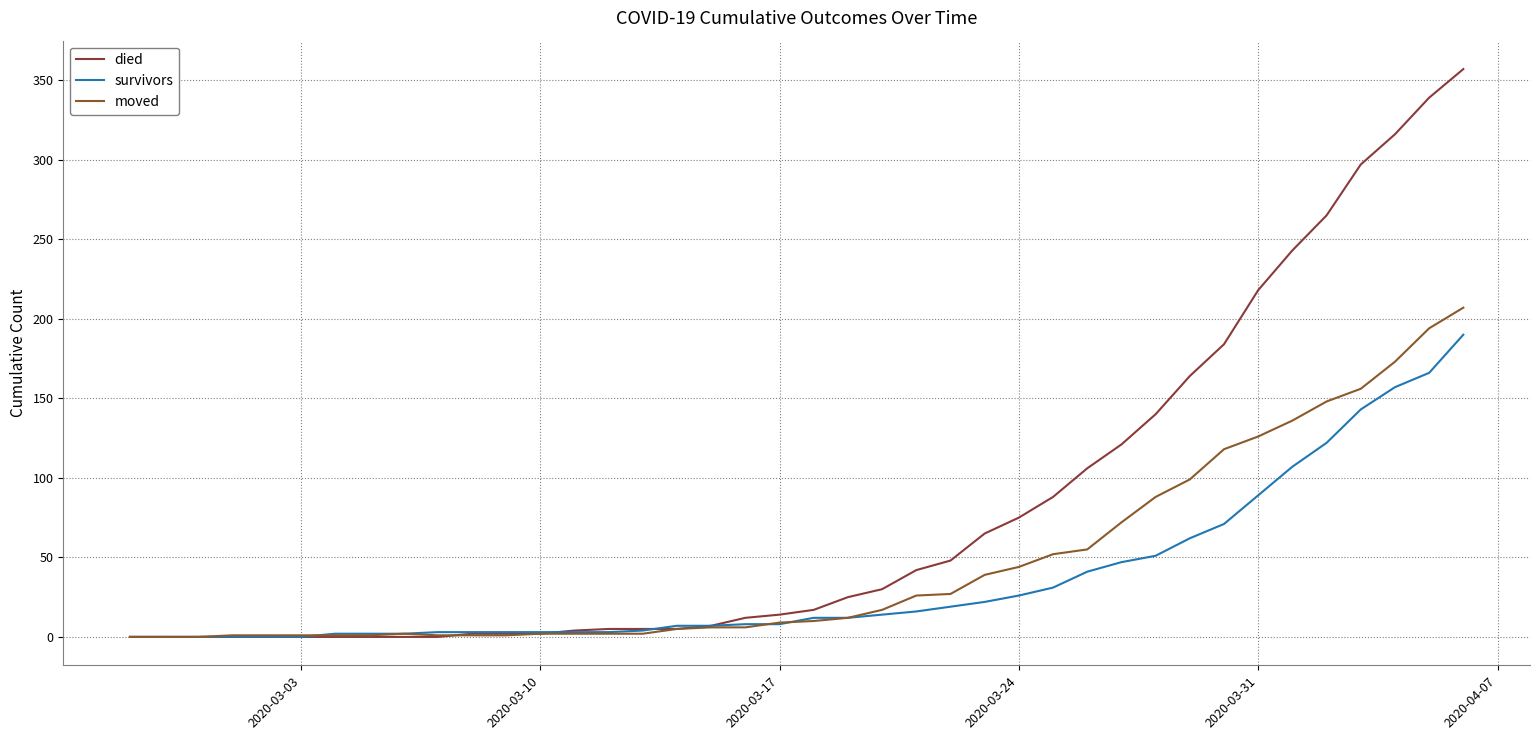

How many lines are shown in the chart?

3